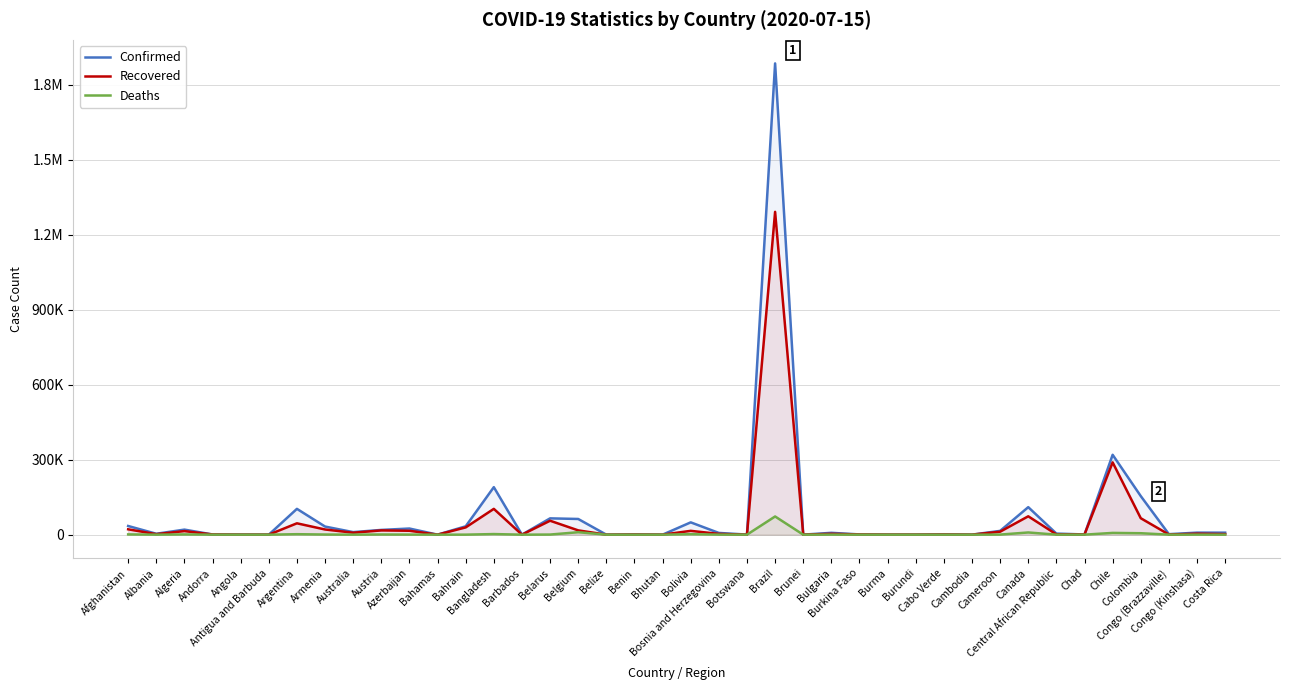

Is it true that Deaths equals 576 at Afghanistan?

False